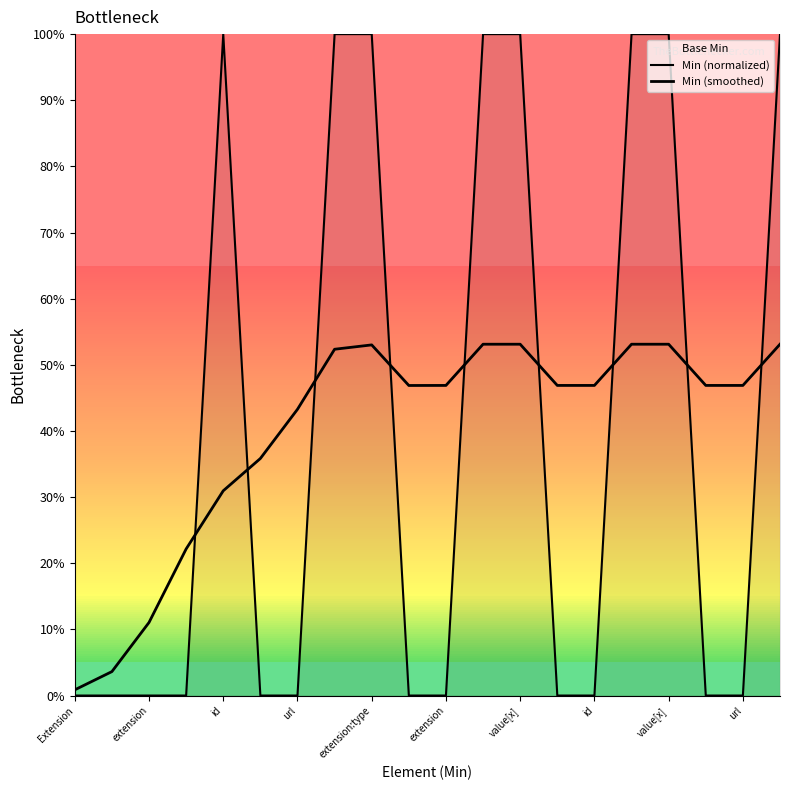

How many lines are shown in the chart?

2